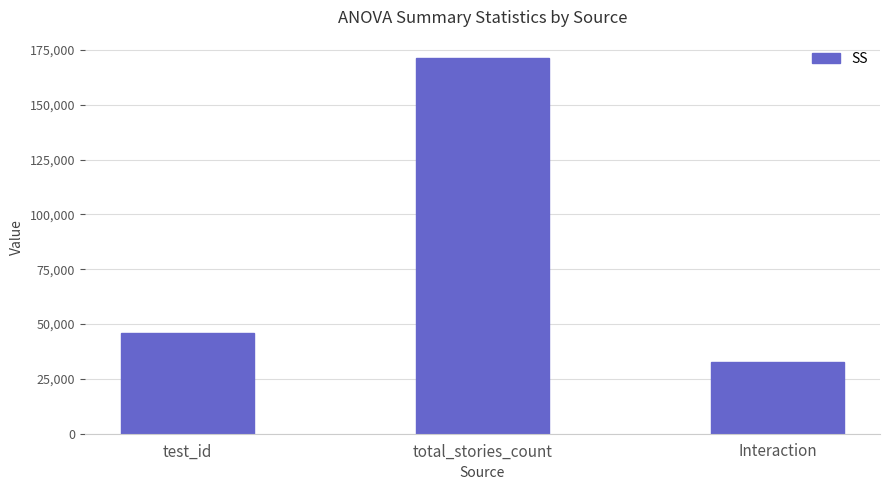

How many data points are less than 45773?

1